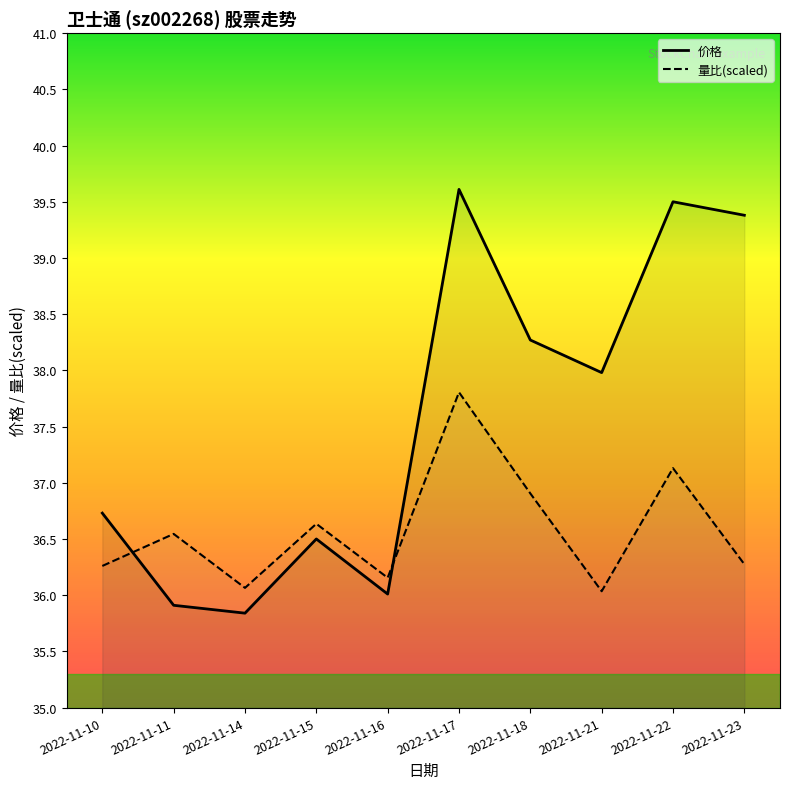

At which category is the sum across all series the highest?

2022-11-17